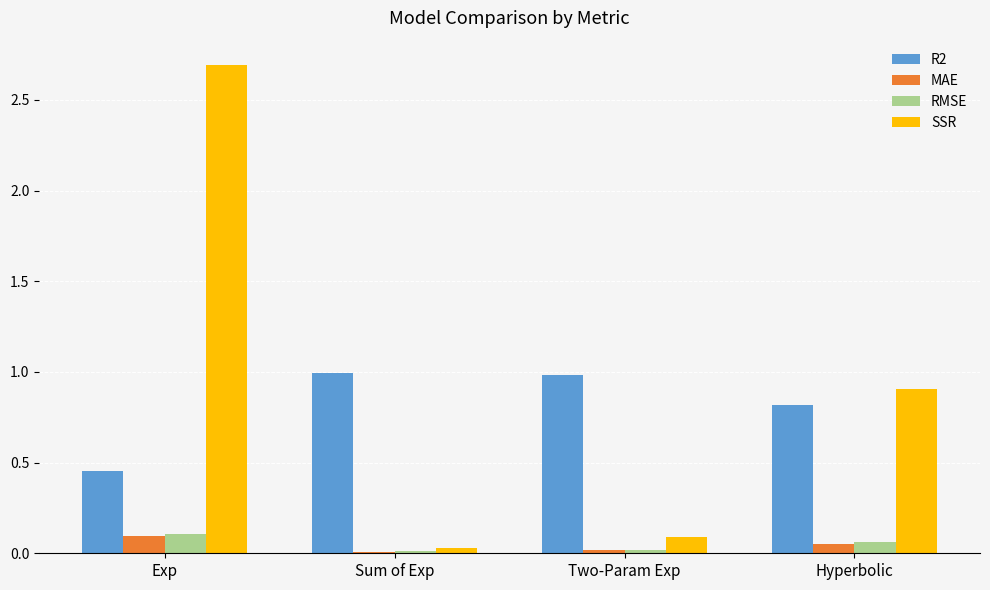

What is the total value across all series at Exp?

3.3